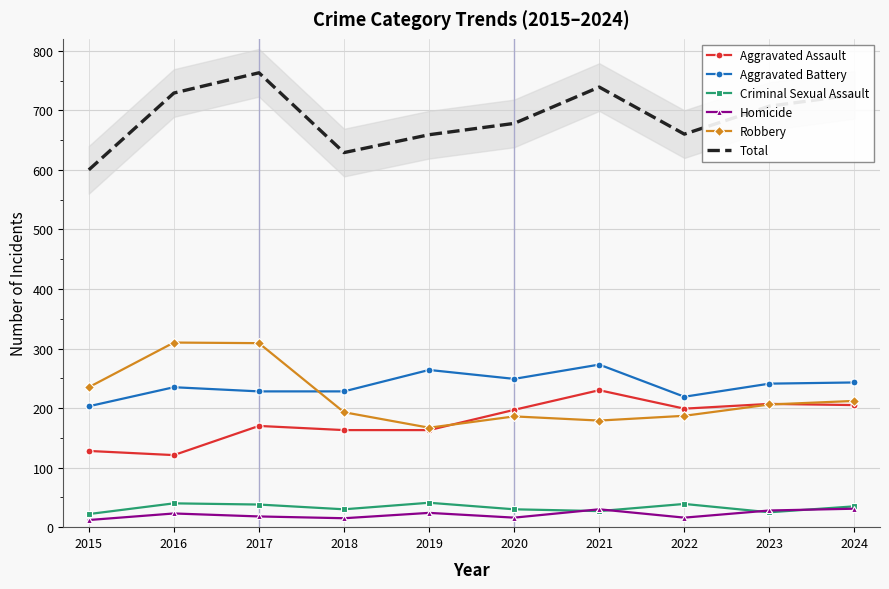

List the labels in order of Aggravated Assault value, largest first.

2021, 2023, 2024, 2022, 2020, 2017, 2018, 2019, 2015, 2016